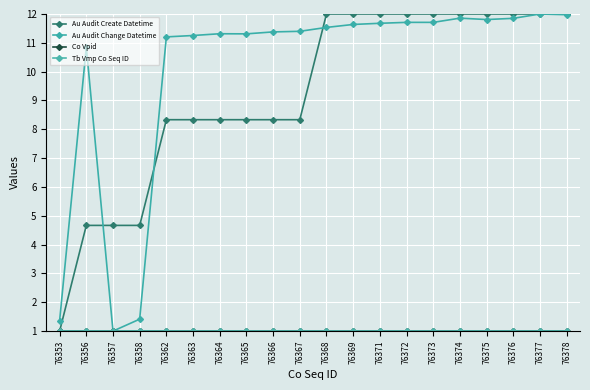

What is the minimum value shown in the chart?

1.0